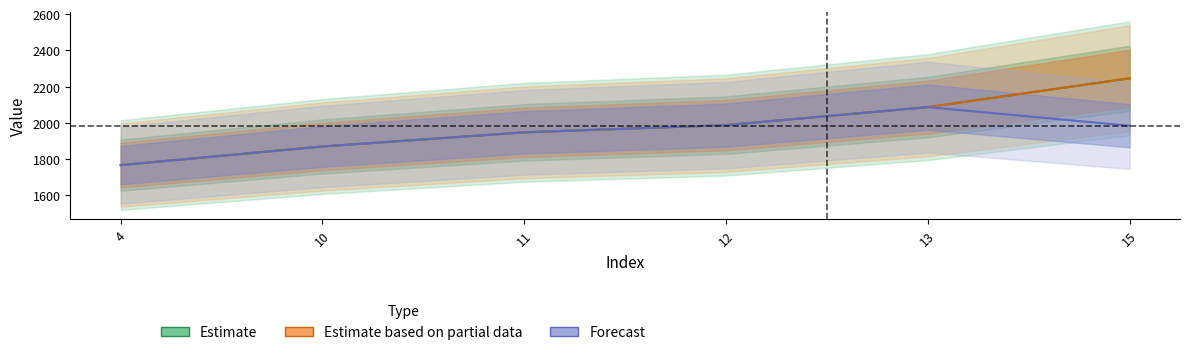

Which category has the lowest value in the Estimate based on partial data series?

4